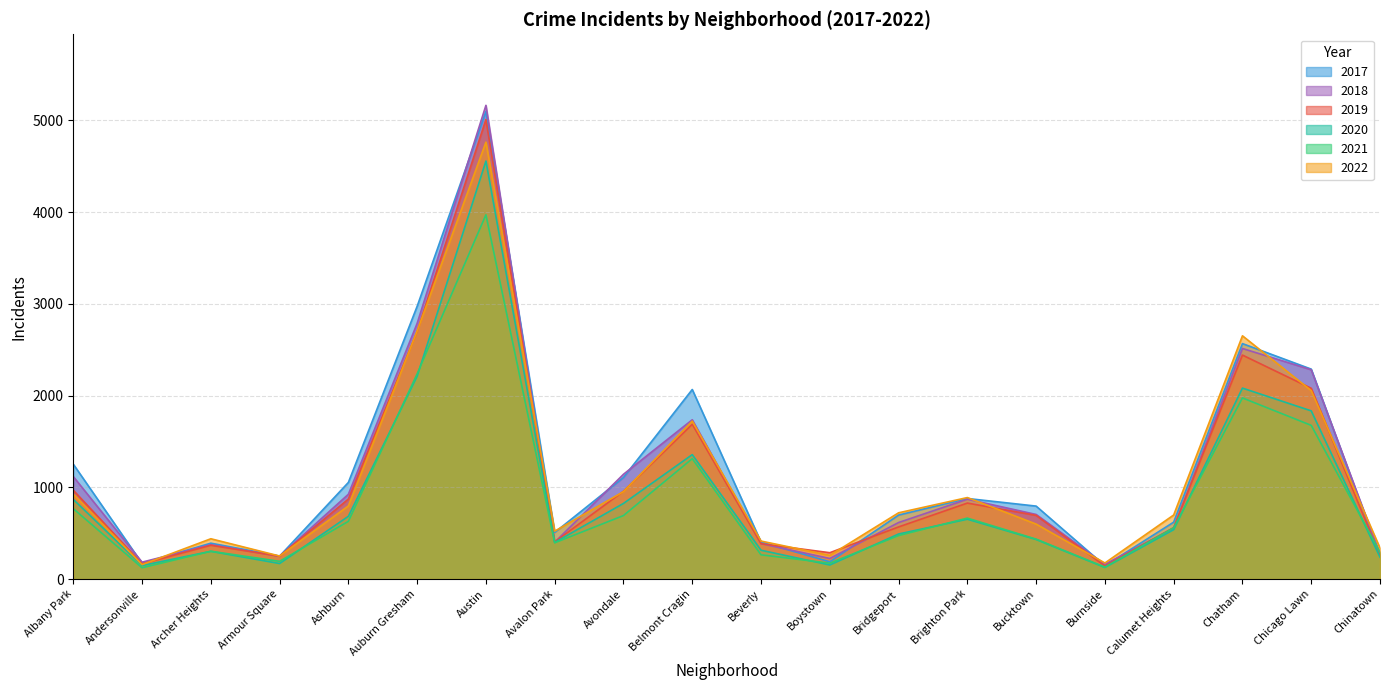

What is the sum of the 2021 values at Bridgeport and Avondale?

1166